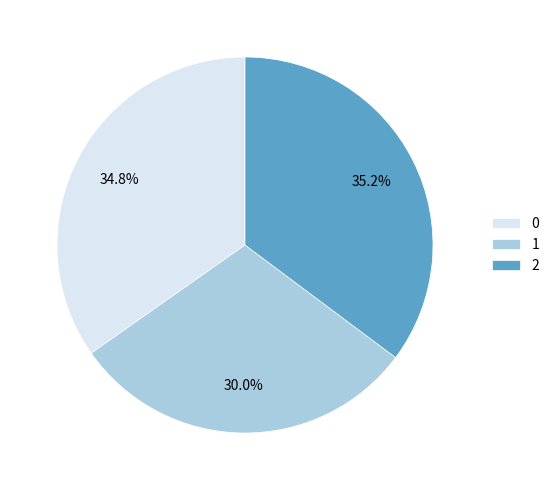

Between 1 and 2, which is larger?

2